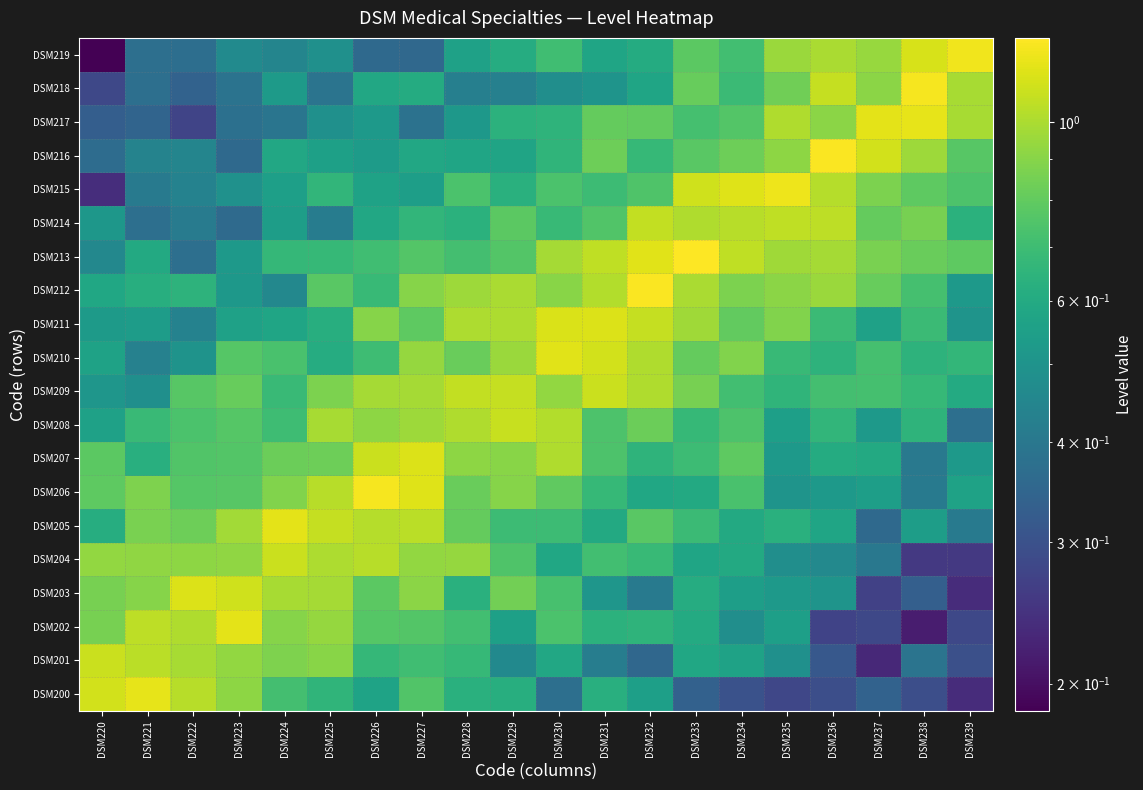

At how many categories does at least one series exceed 1?

20